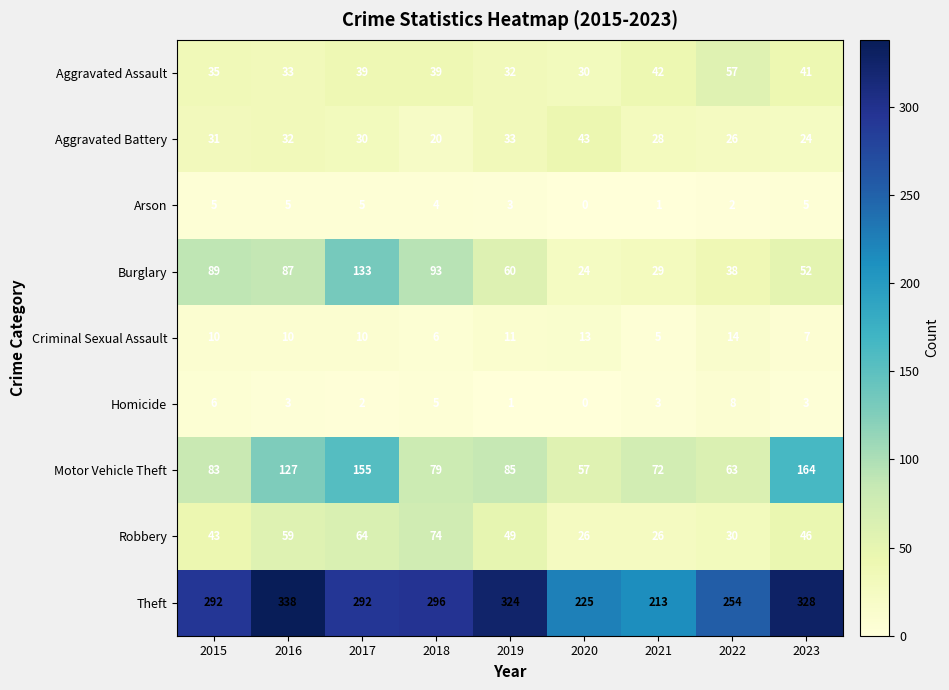

List the series in order of their peak value, highest first.

Theft, Motor Vehicle Theft, Burglary, Robbery, Aggravated Assault, Aggravated Battery, Criminal Sexual Assault, Homicide, Arson